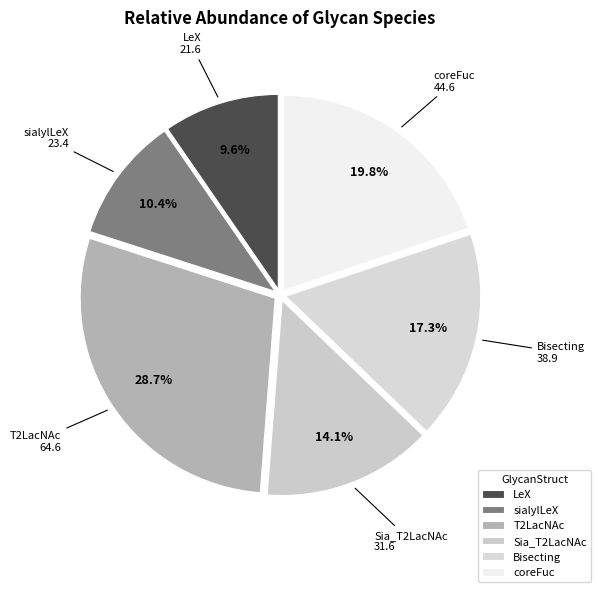

To the nearest percent, what is the difference between the T2LacNAc and coreFuc slice percentages?

9%